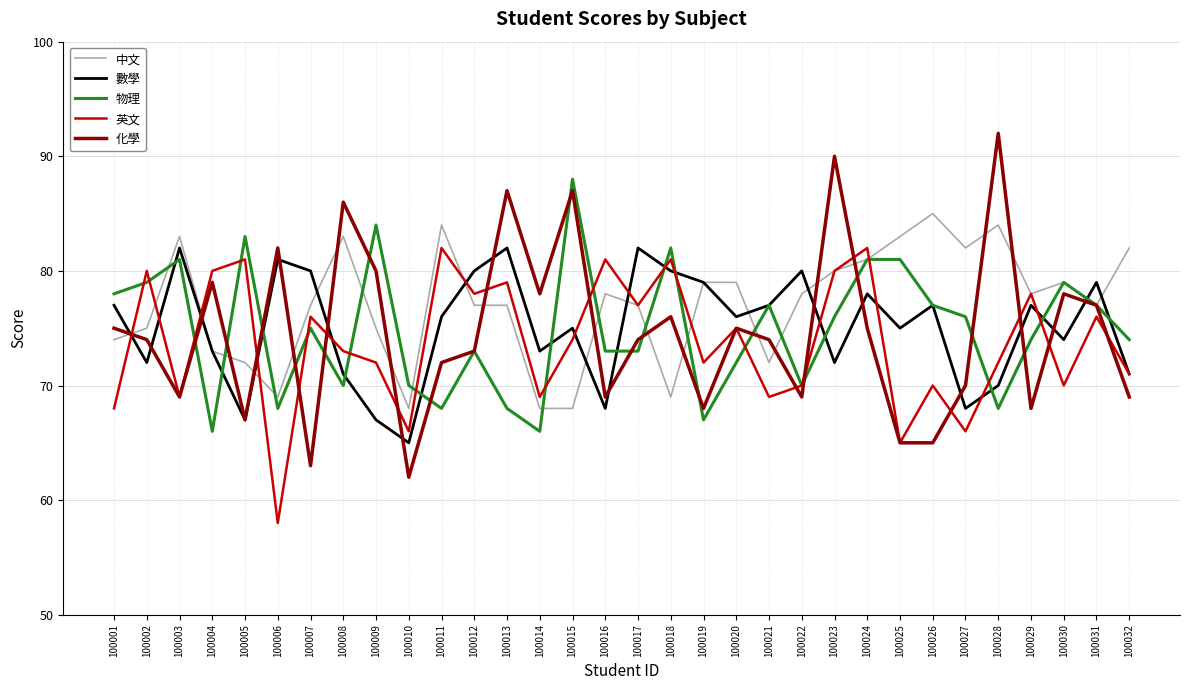

After their last crossing, which series has the higher values: 物理 or 化學?

物理